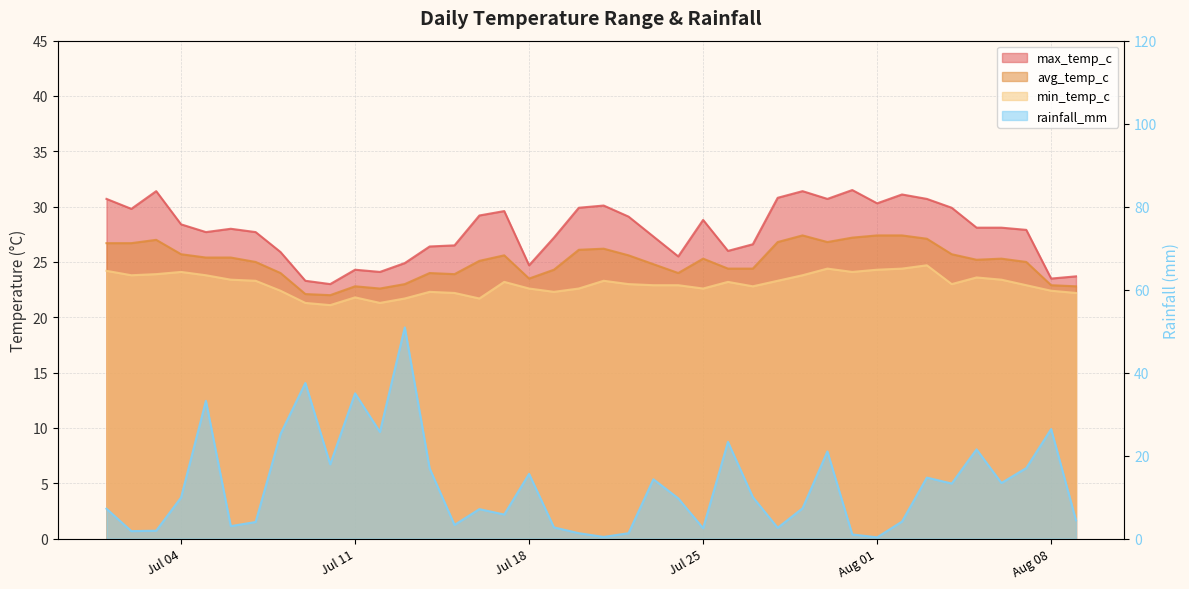

What is the difference between the highest and lowest values at Aug 08?

4.0